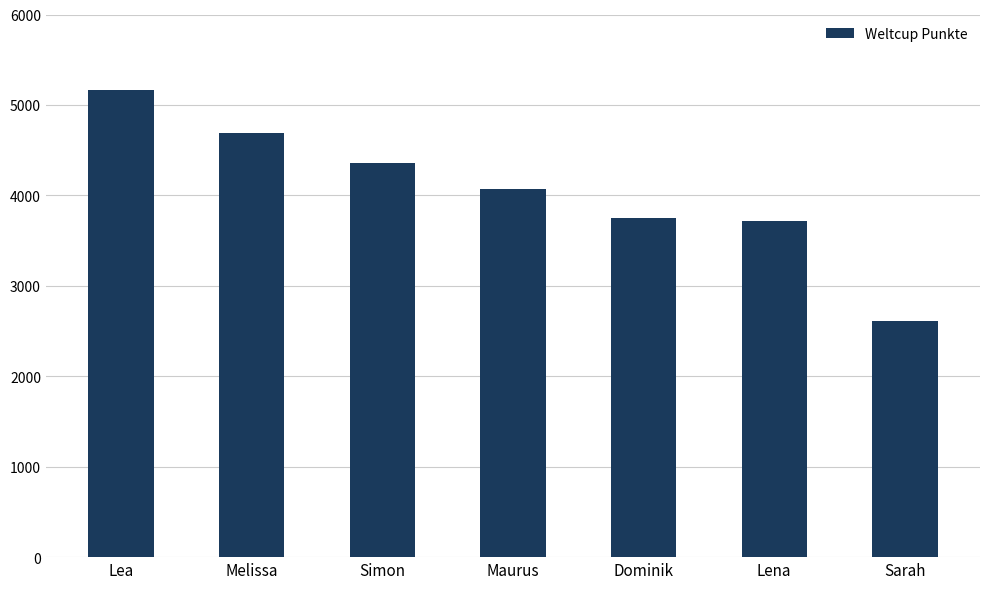

Reading left to right, transcribe all the data shown in this chart.

Lea=5163	Melissa=4690	Simon=4360	Maurus=4067	Dominik=3754	Lena=3712	Sarah=2612